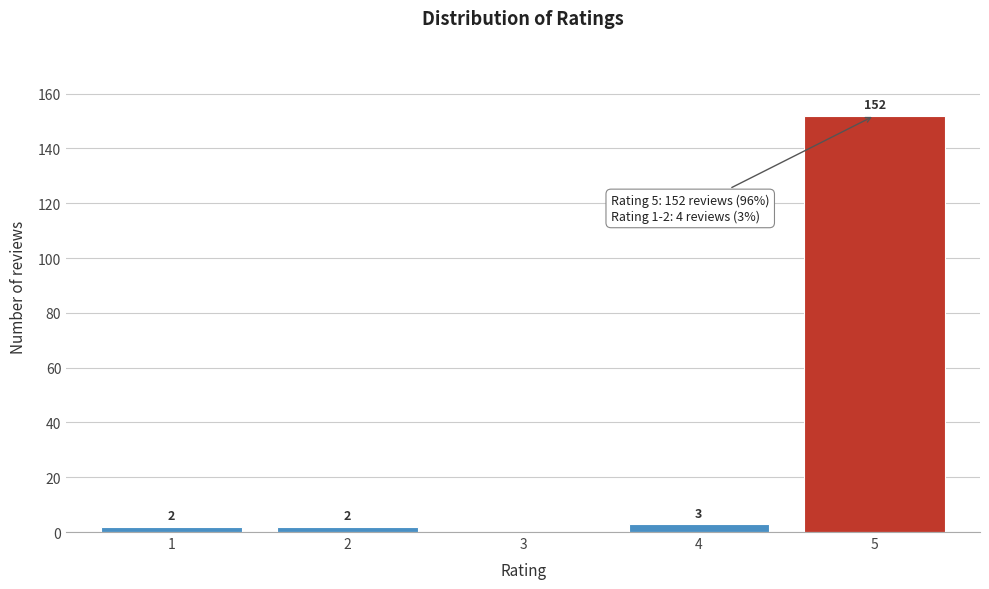

Reading left to right, list all the values displayed in this chart.

1=2	2=2	3=0	4=3	5=152